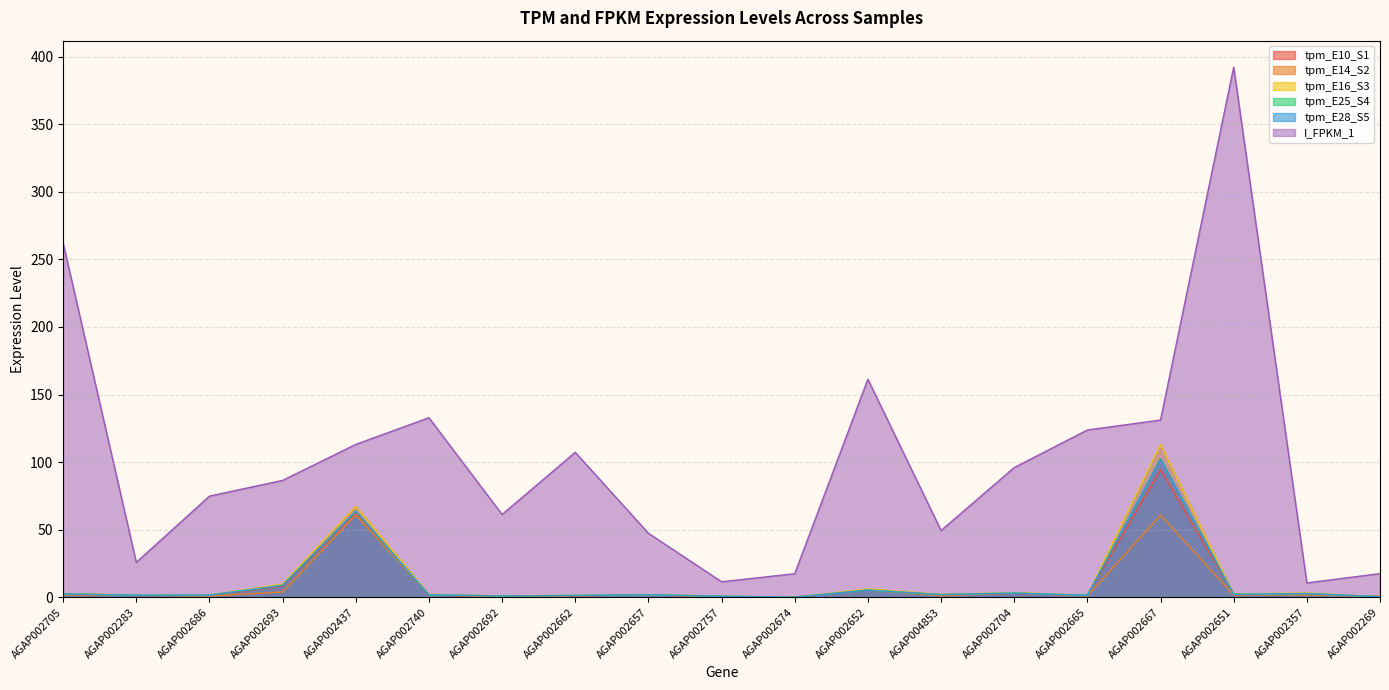

Which series has the largest total across all categories?

I_FPKM_1